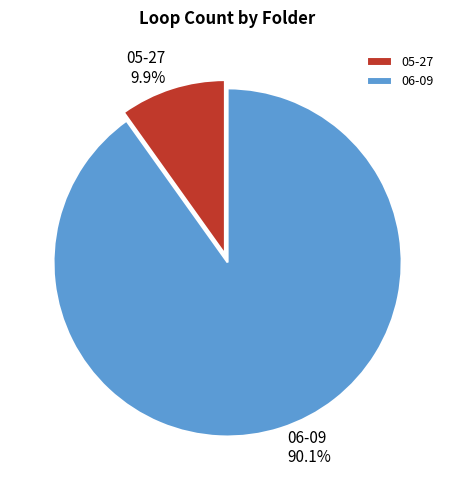

Is it true that 05-27 is 2% of the pie?

False